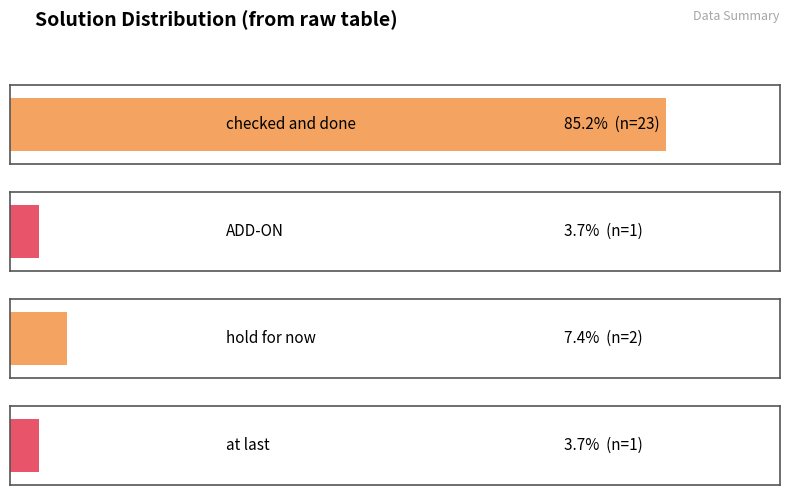

What is the value of the hold for now bar at the 1st from the left?

2